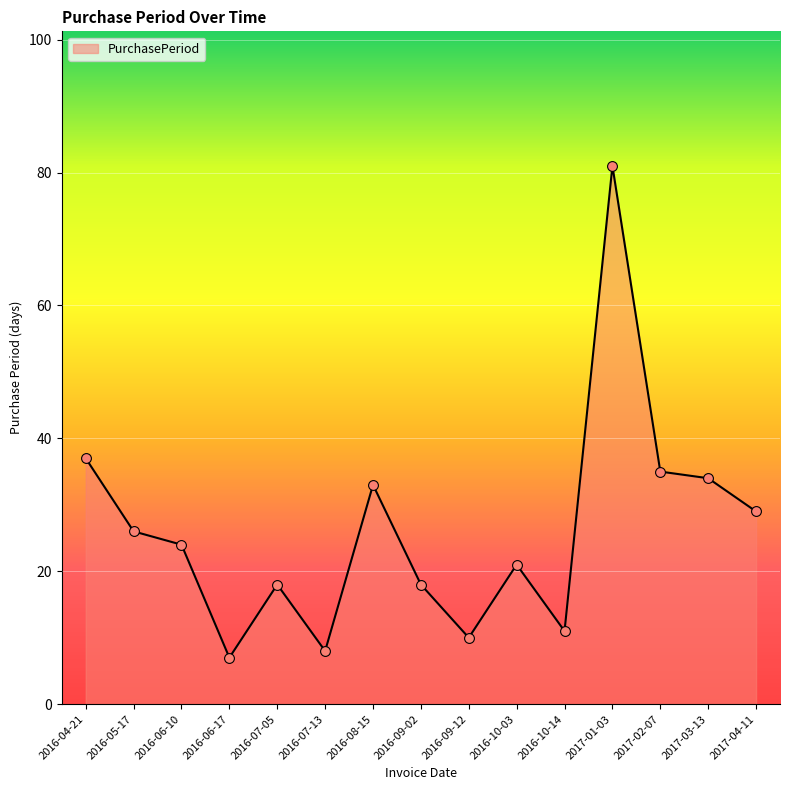

What is the change in value from 2016-09-02 to 2017-04-11?

+11